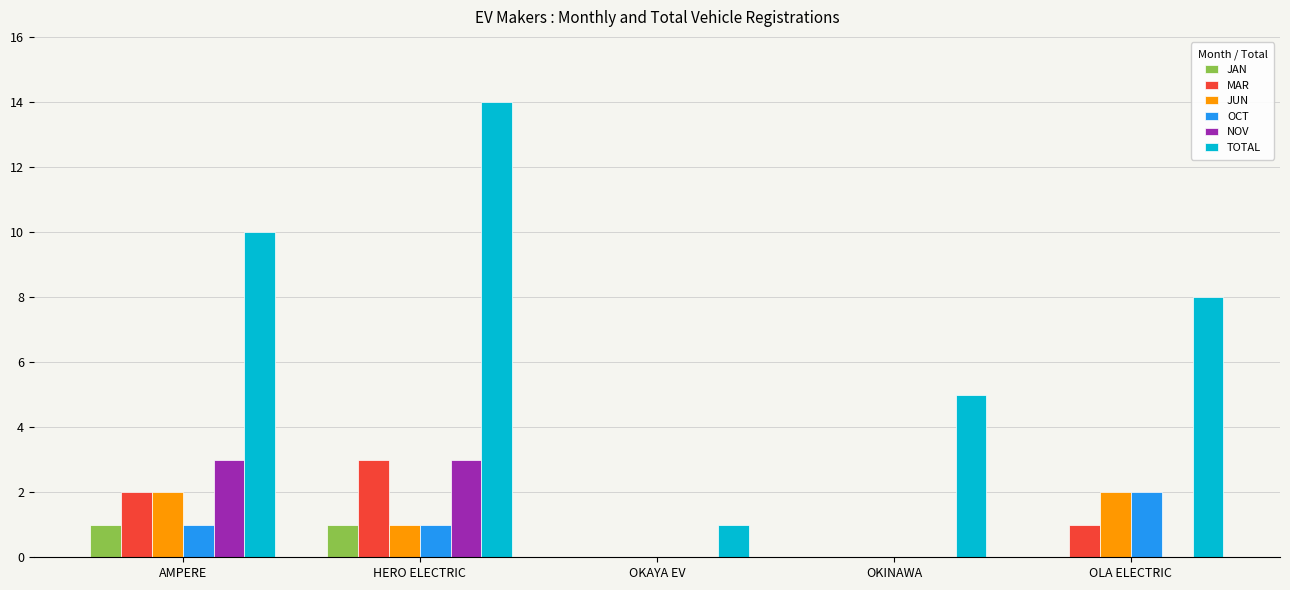

Reading left to right, extract all data points from this chart.

JAN: 1	1	0	0	0
MAR: 2	3	0	0	1
JUN: 2	1	0	0	2
OCT: 1	1	0	0	2
NOV: 3	3	0	0	0
TOTAL: 10	14	1	5	8